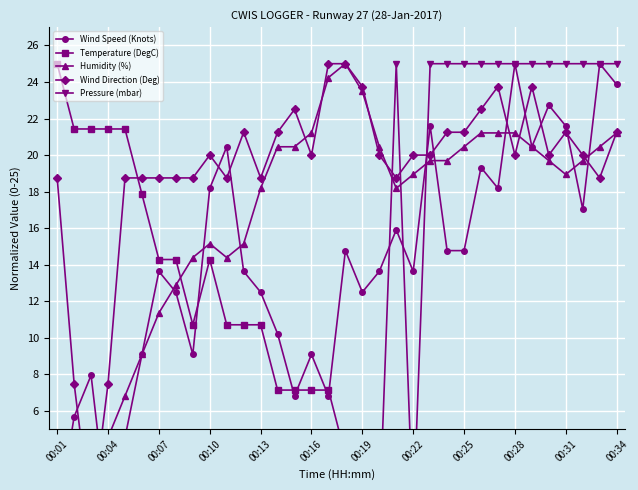

True or false: Humidity (%) has a value of 9.0 at 00:22.

False